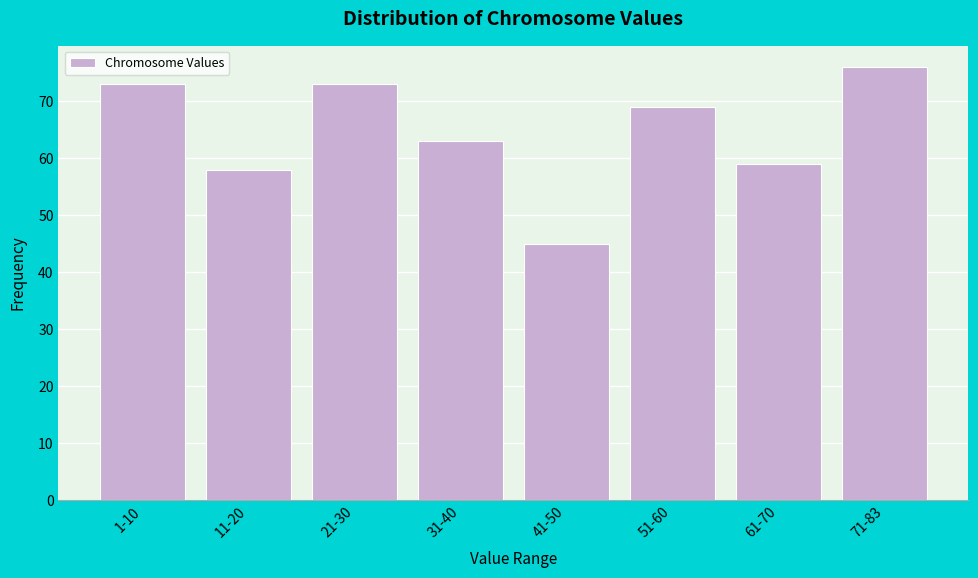

Reading left to right, list all the values displayed in this chart.

73	58	73	63	45	69	59	76